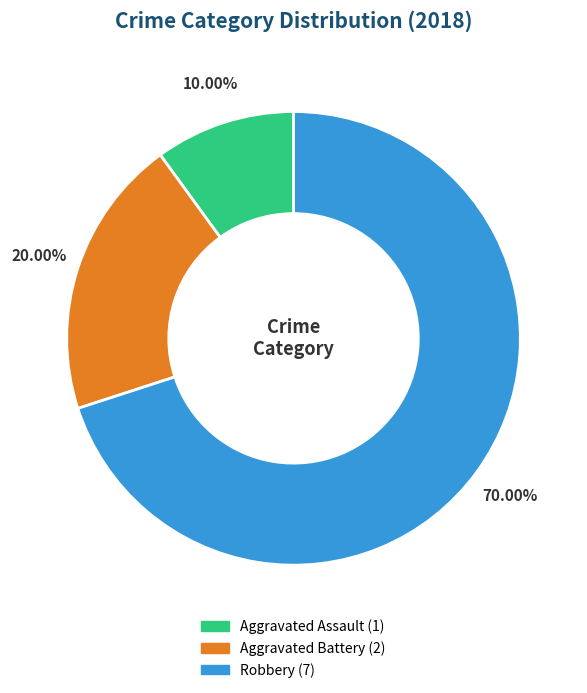

What percentage is the Aggravated Battery slice, to the nearest percent?

20%